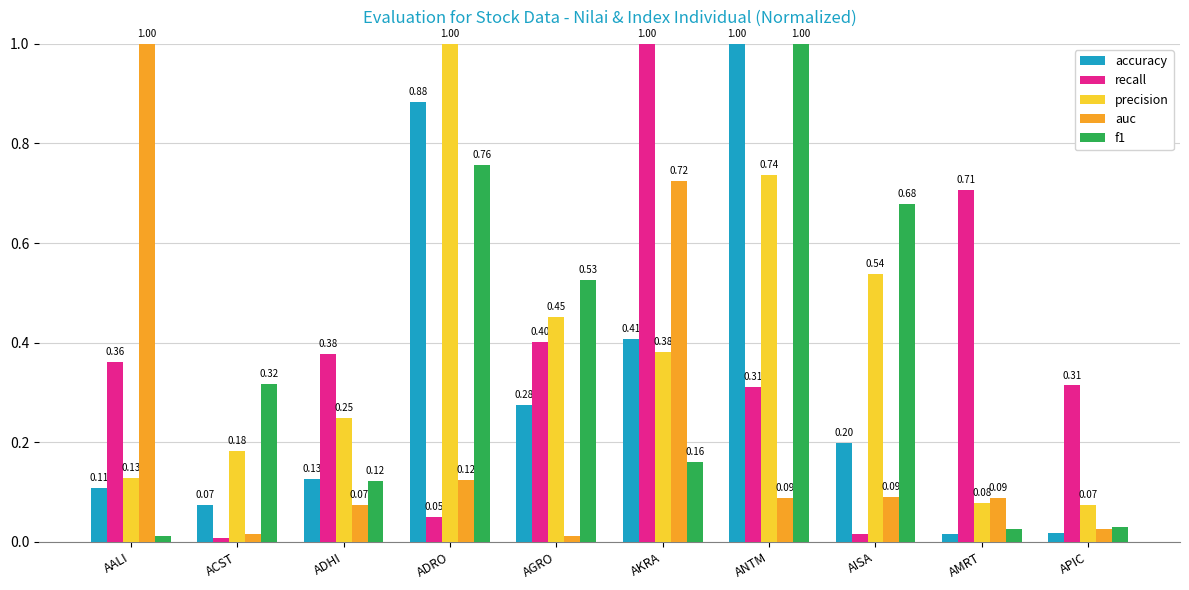

Count the number of data series in this chart.

5